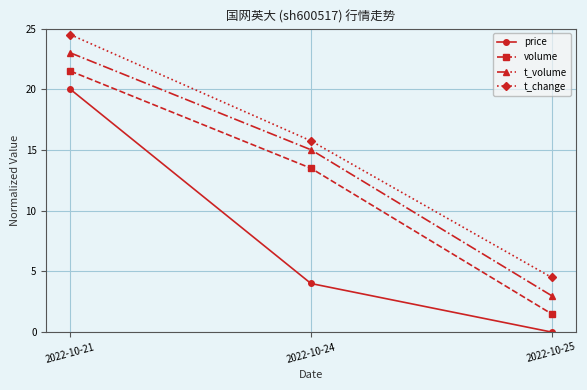

True or false: t_change has a value of 24.3 at 2022-10-24.

False